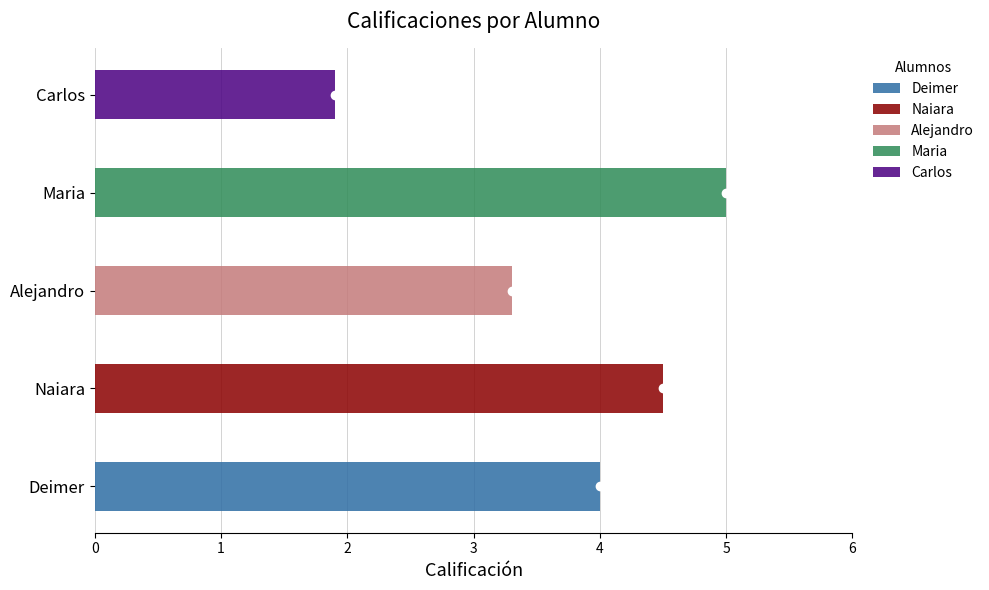

What is the change in value from Naiara to Alejandro?

-1.2